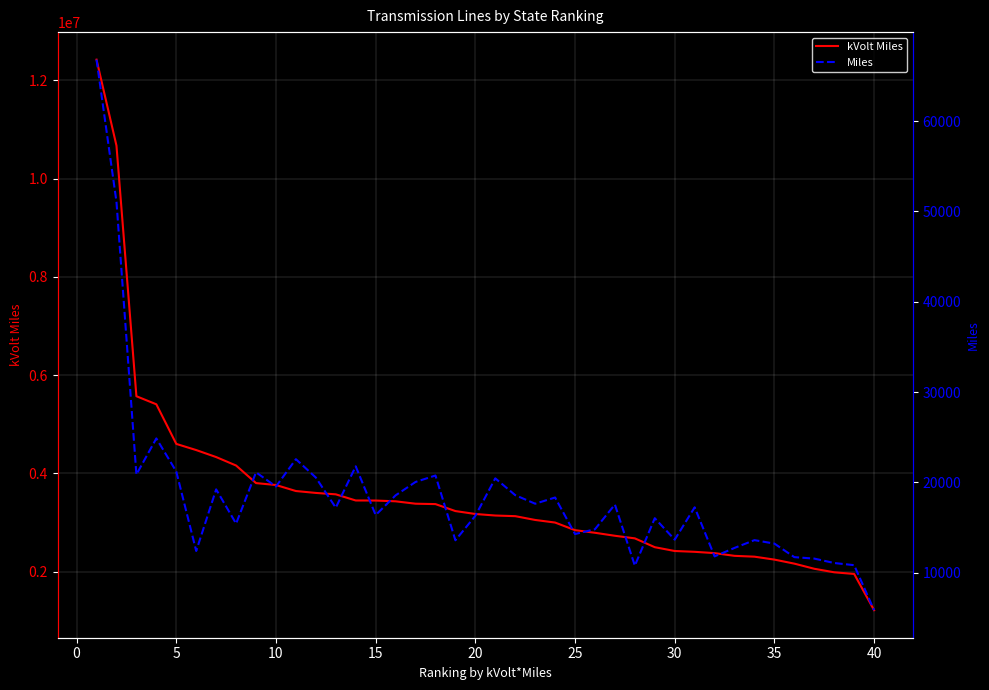

Rank the series by their maximum value, from lowest to highest.

Miles, kVolt Miles